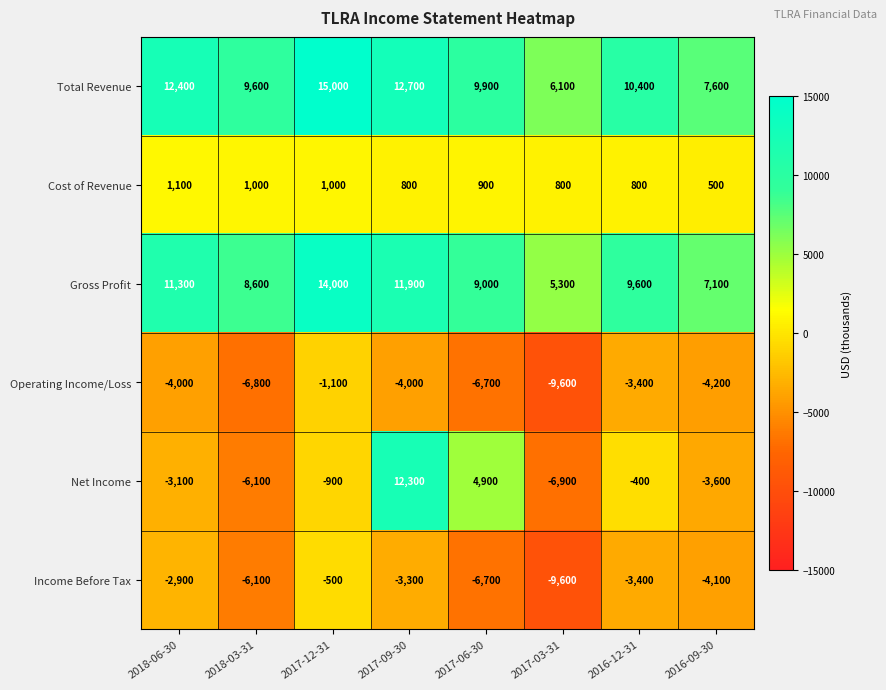

Rank the series at 2018-06-30 from lowest to highest value.

Operating Income/Loss, Net Income, Income Before Tax, Cost of Revenue, Gross Profit, Total Revenue